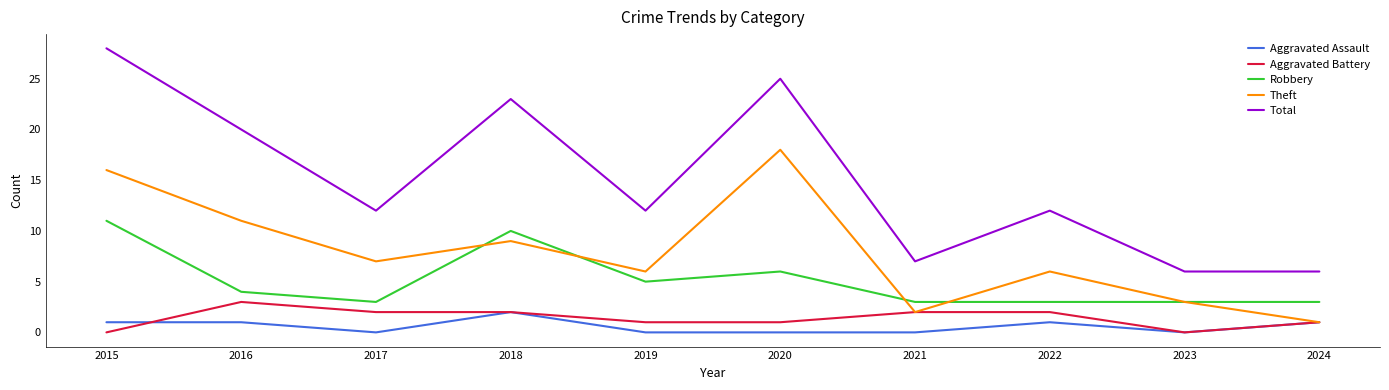

The value of Aggravated Assault at 2024 is 1. True or false?

True